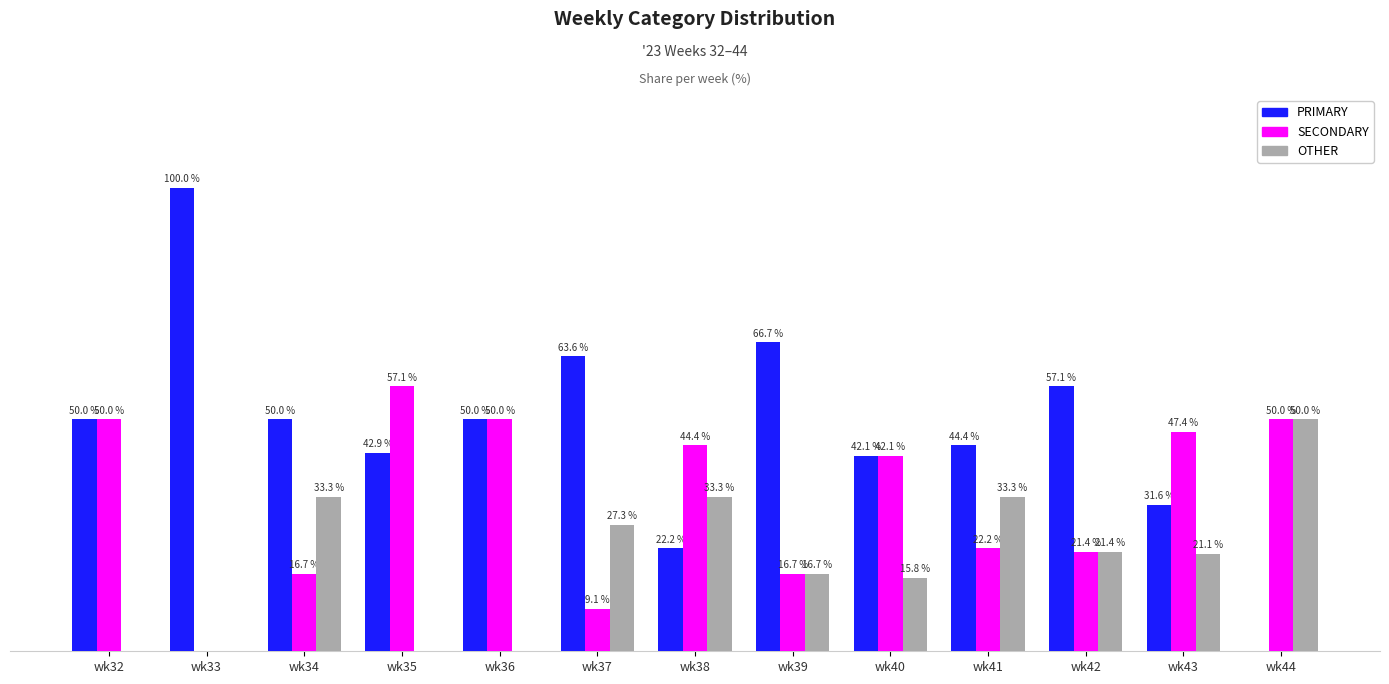

Is the value of PRIMARY at wk39 greater than the value of SECONDARY at wk41?

Yes